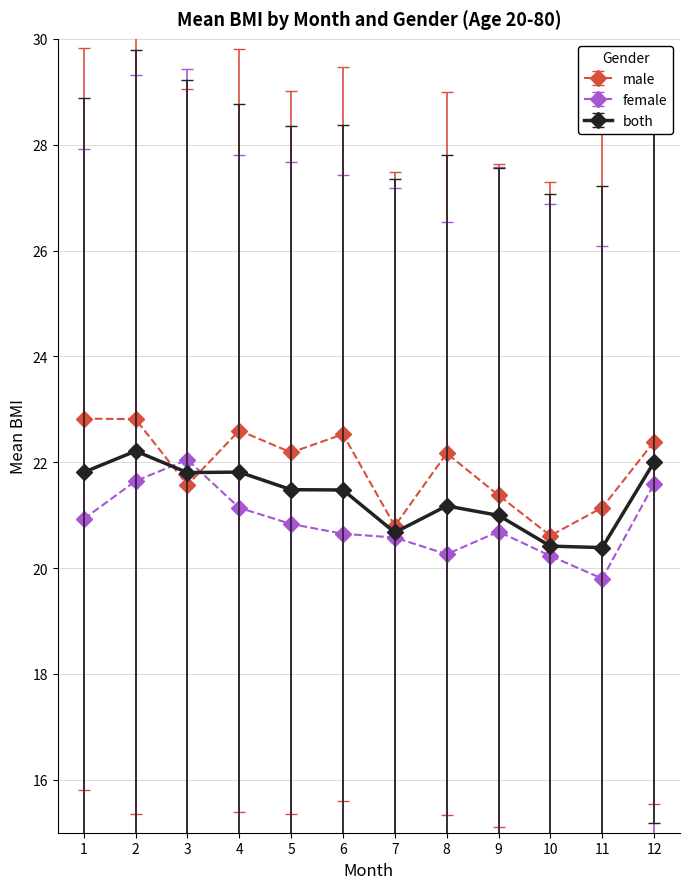

Count the number of data series in this chart.

3